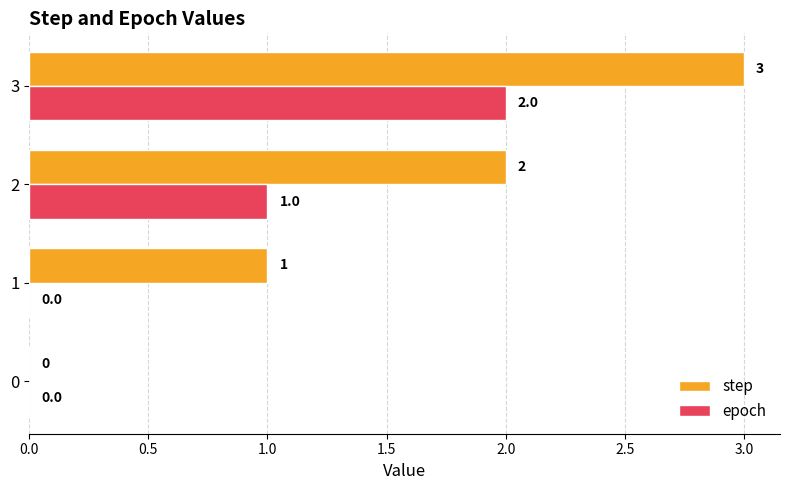

Which series has the largest total across all categories?

step